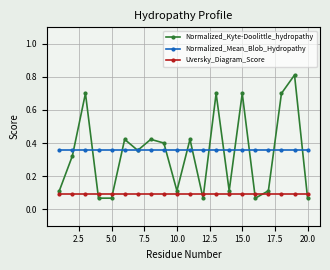

At how many categories does at least one series exceed 0?

20